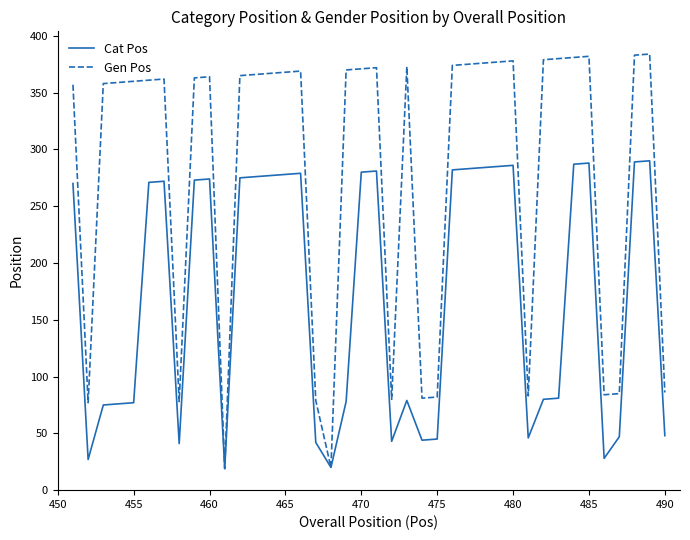

Which series has the largest total across all categories?

Gen Pos